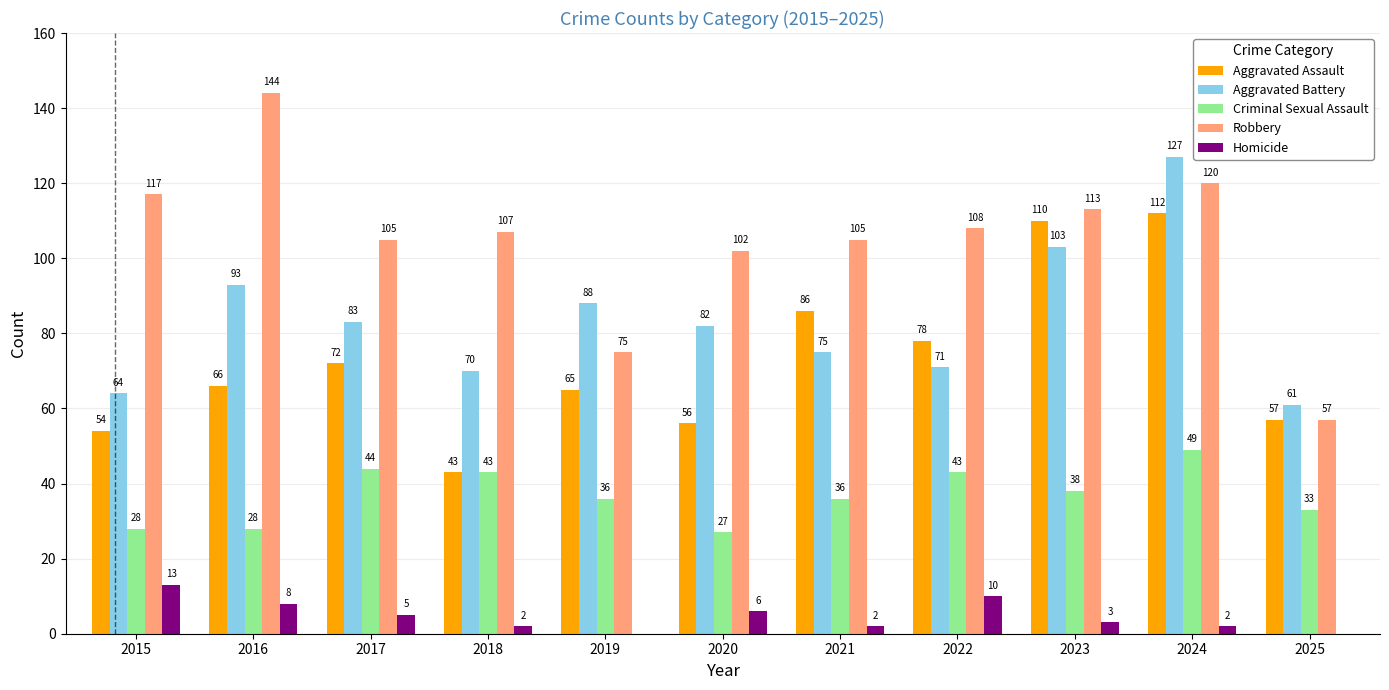

The Robbery series shows 48 at 2022. True or false?

False